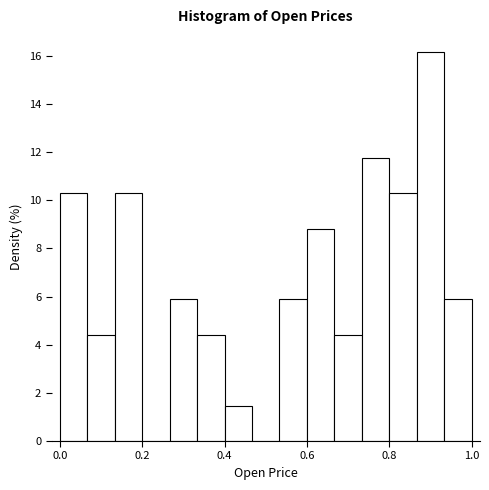

Read against the x-axis, roughly where is the centre of the tallest bar?

0.90